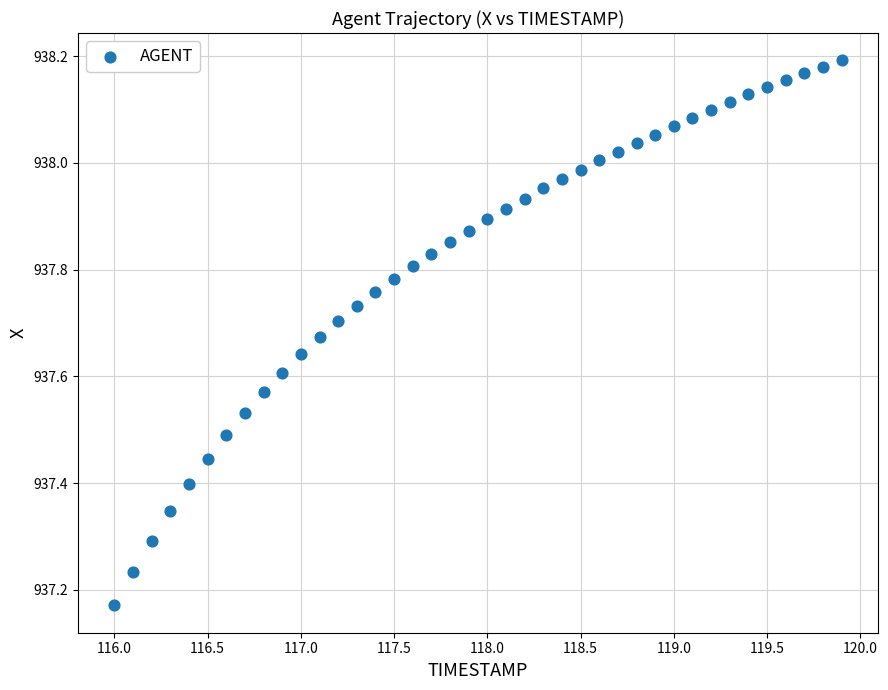

What is the range of X values (max minus min)?

3.9